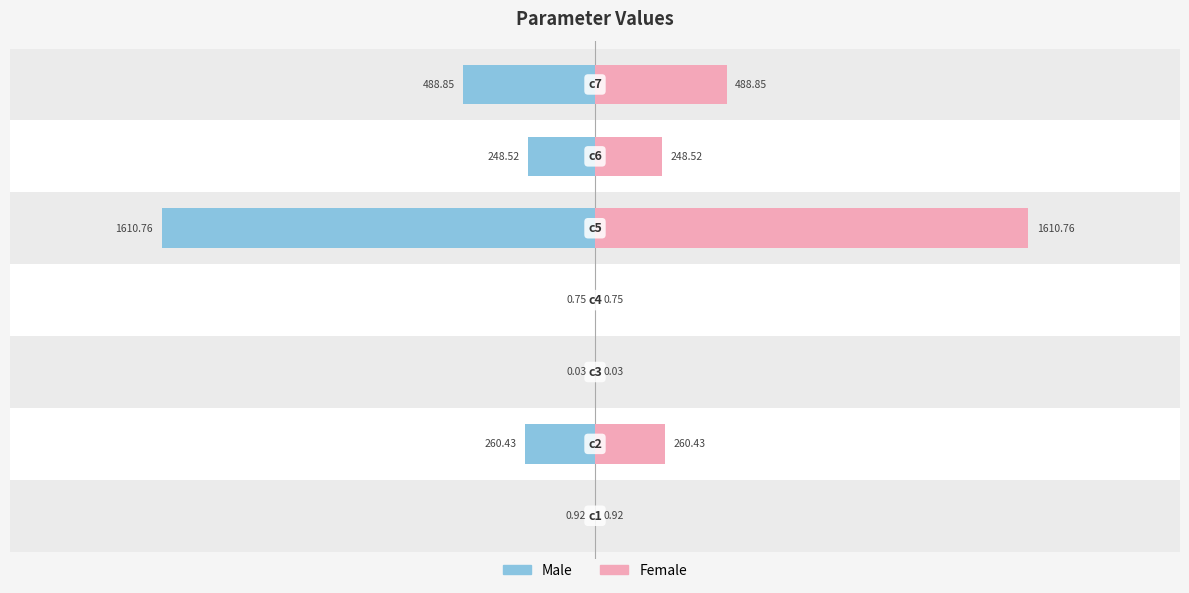

Are the bars horizontal?

Yes